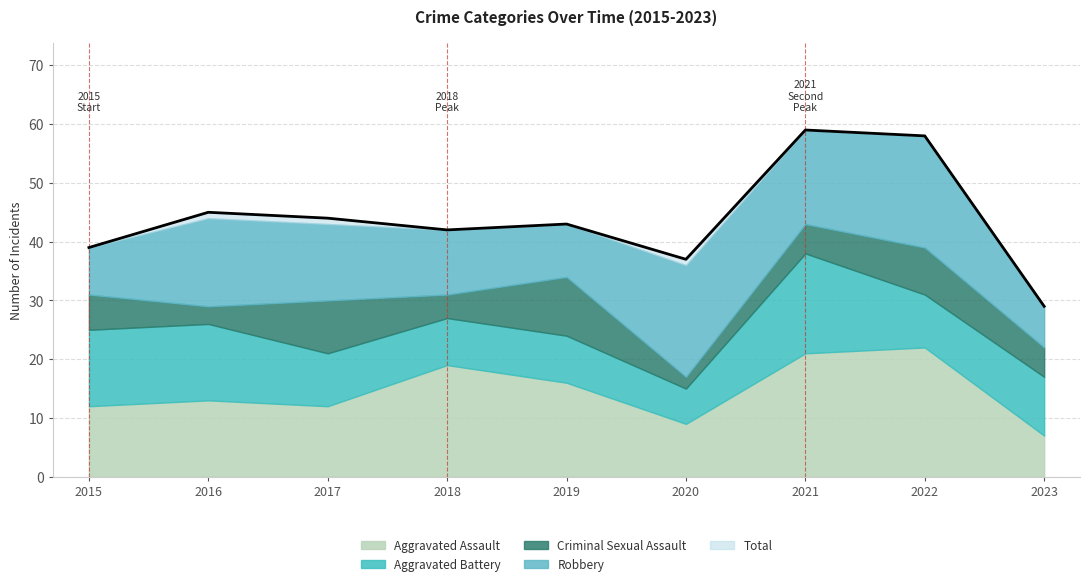

How many interior local valleys does the Criminal Sexual Assault series have?

3